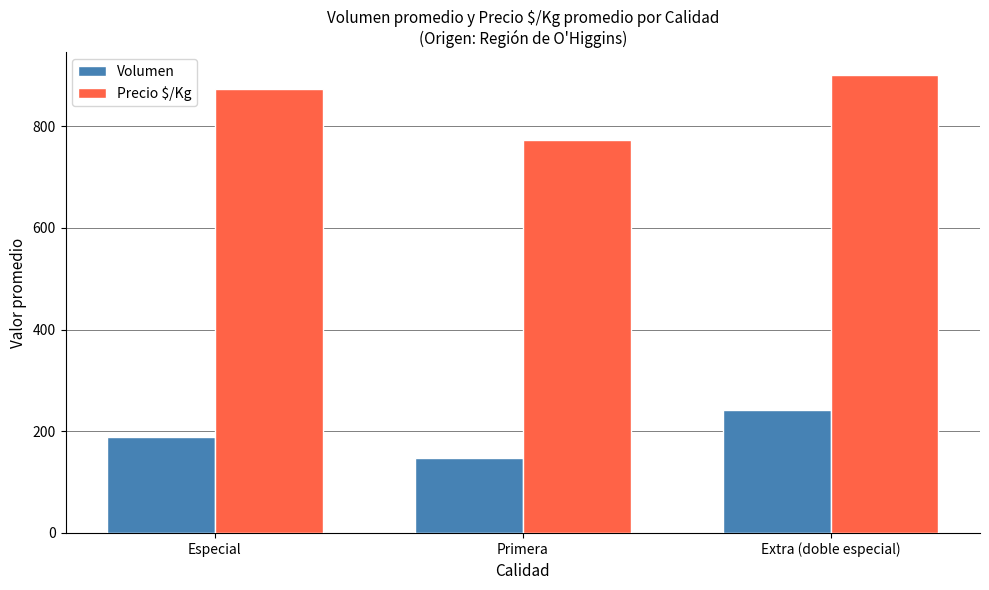

What is the label of the 1st bar from the left?

Especial